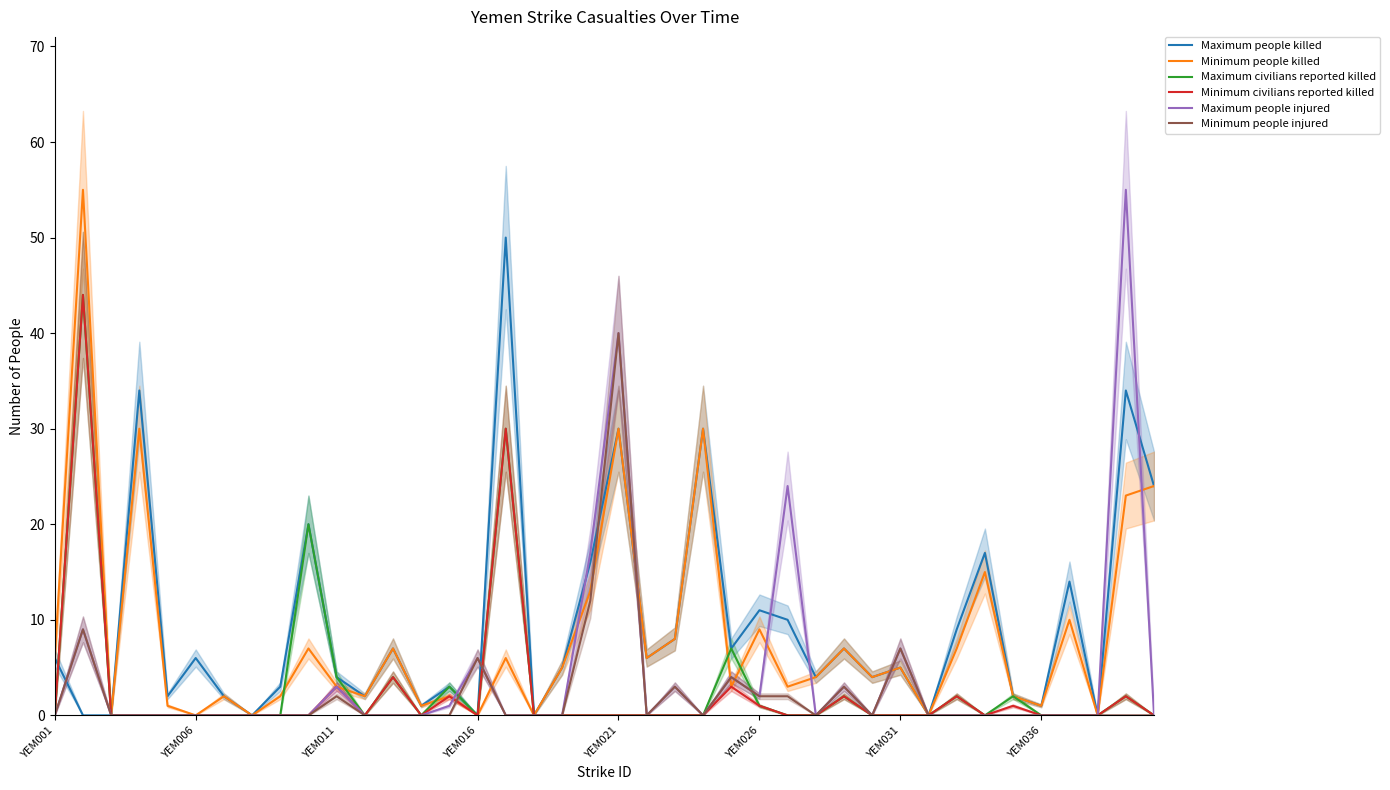

The value of Maximum civilians reported killed at YEM006 is -24. True or false?

False